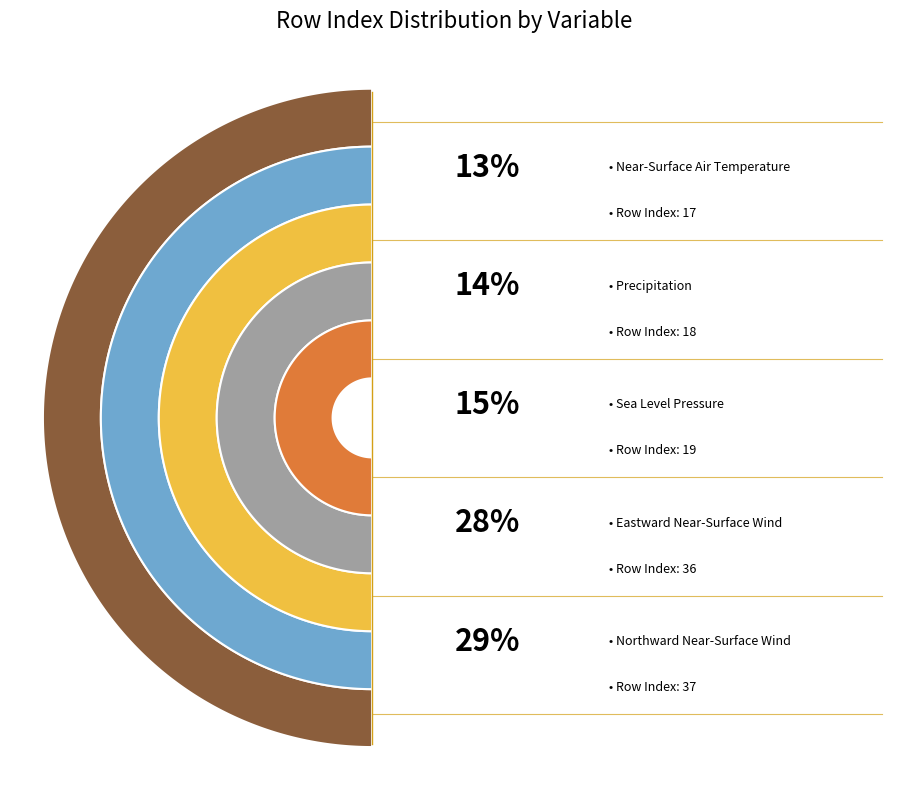

Does Eastward Near-Surface Wind account for over 50% of the chart?

No